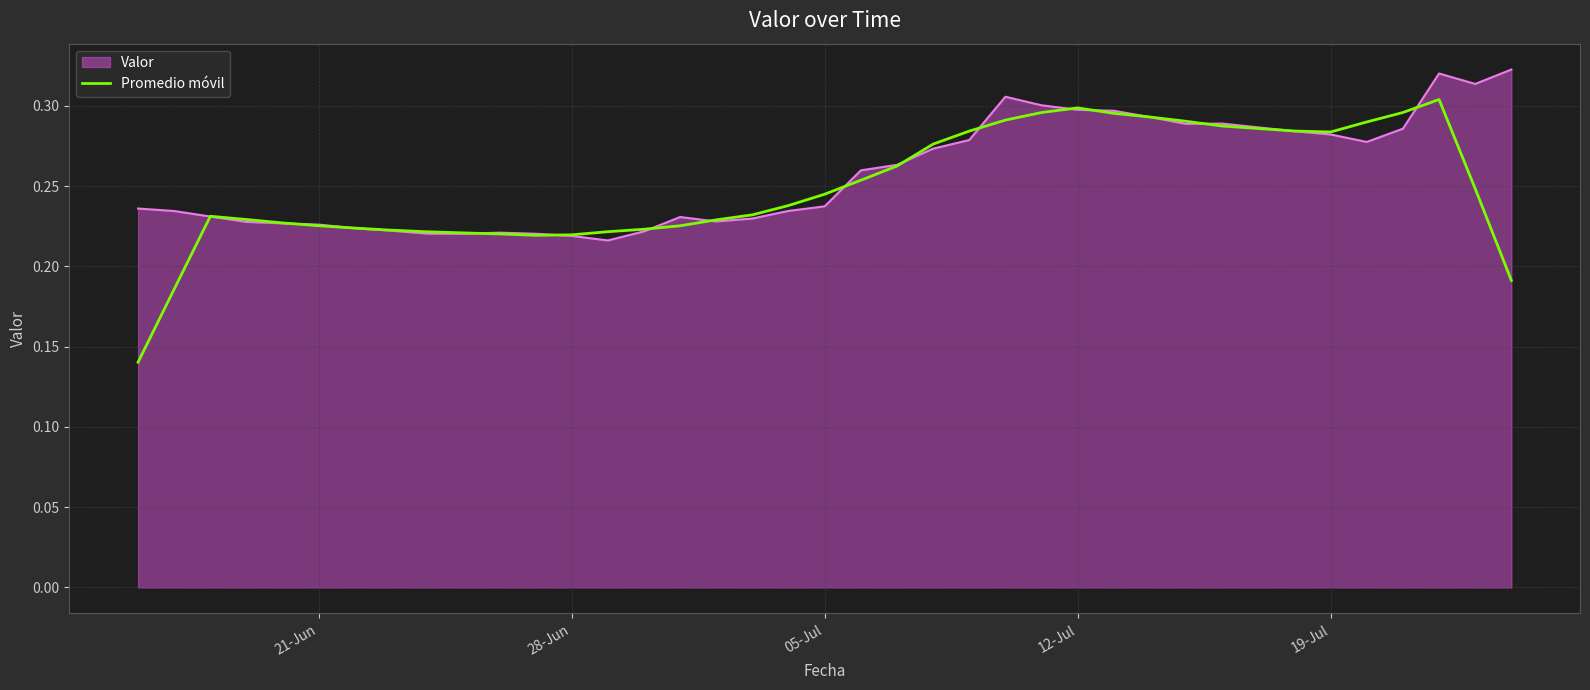

Which series has the largest range (max minus min)?

Promedio móvil